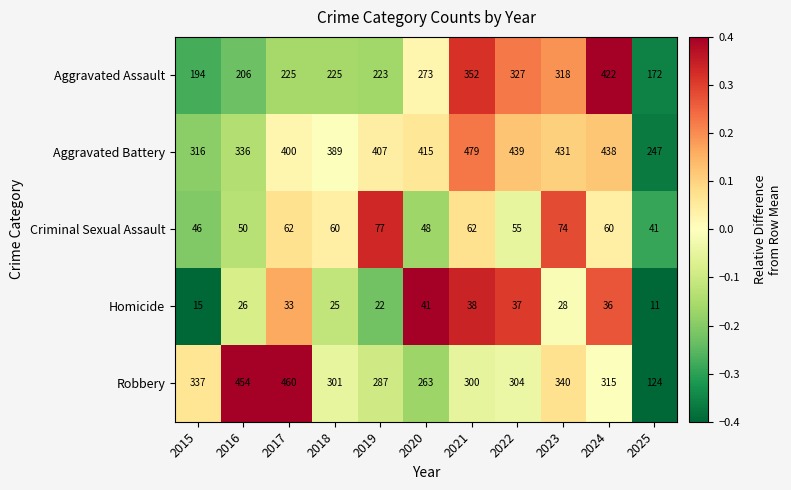

Rank the series by their maximum value, from lowest to highest.

Homicide, Criminal Sexual Assault, Aggravated Assault, Robbery, Aggravated Battery